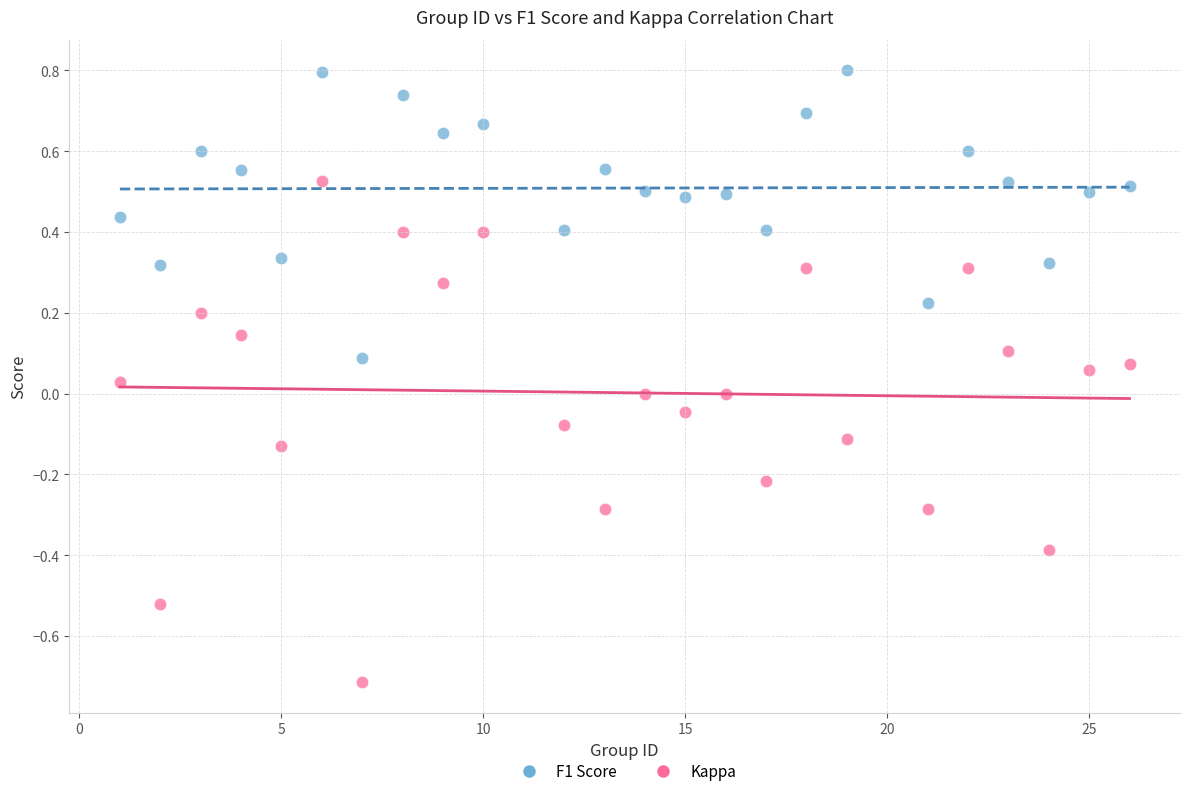

What is the X range (max minus min) for the scatter plot?

25.0